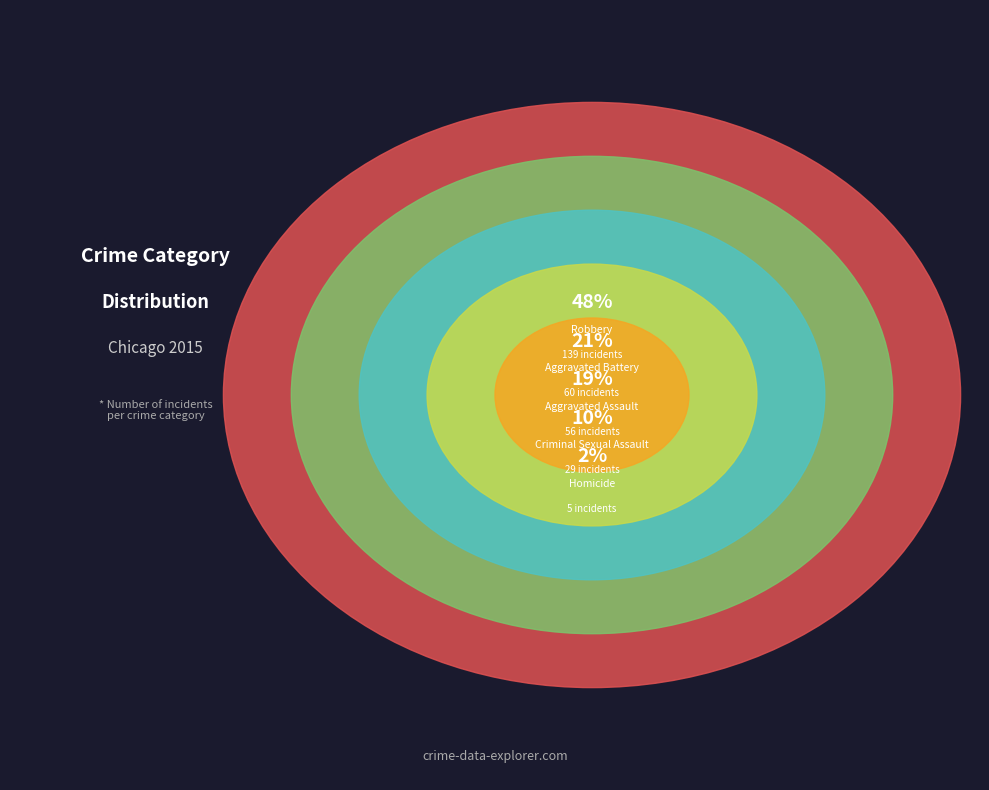

True or false: Aggravated Battery accounts for 21% of the total.

True